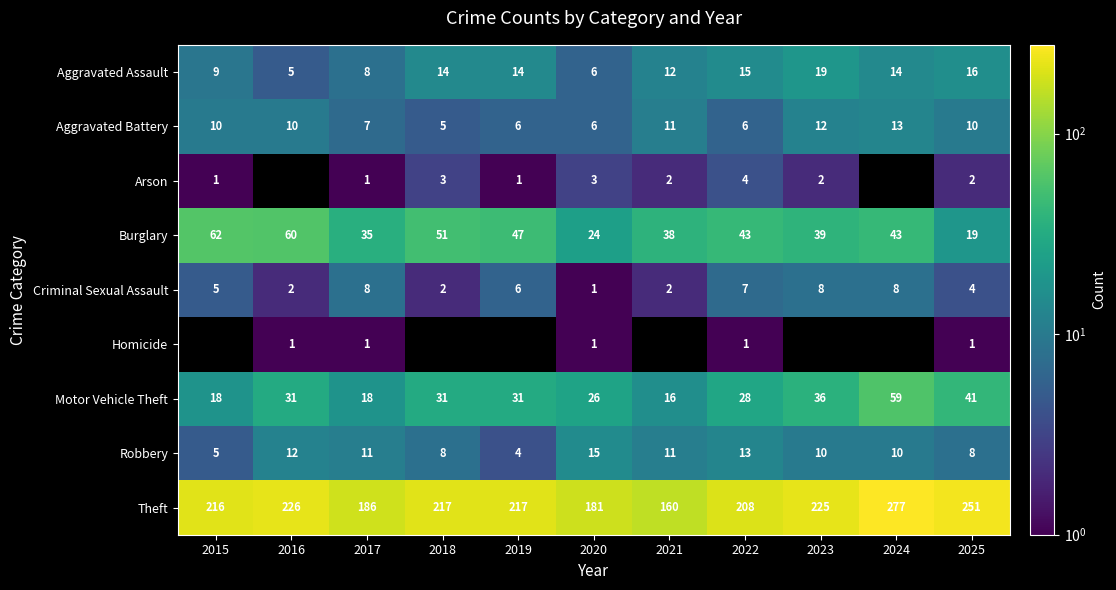

Is it true that Aggravated Battery equals 19 at 2023?

False